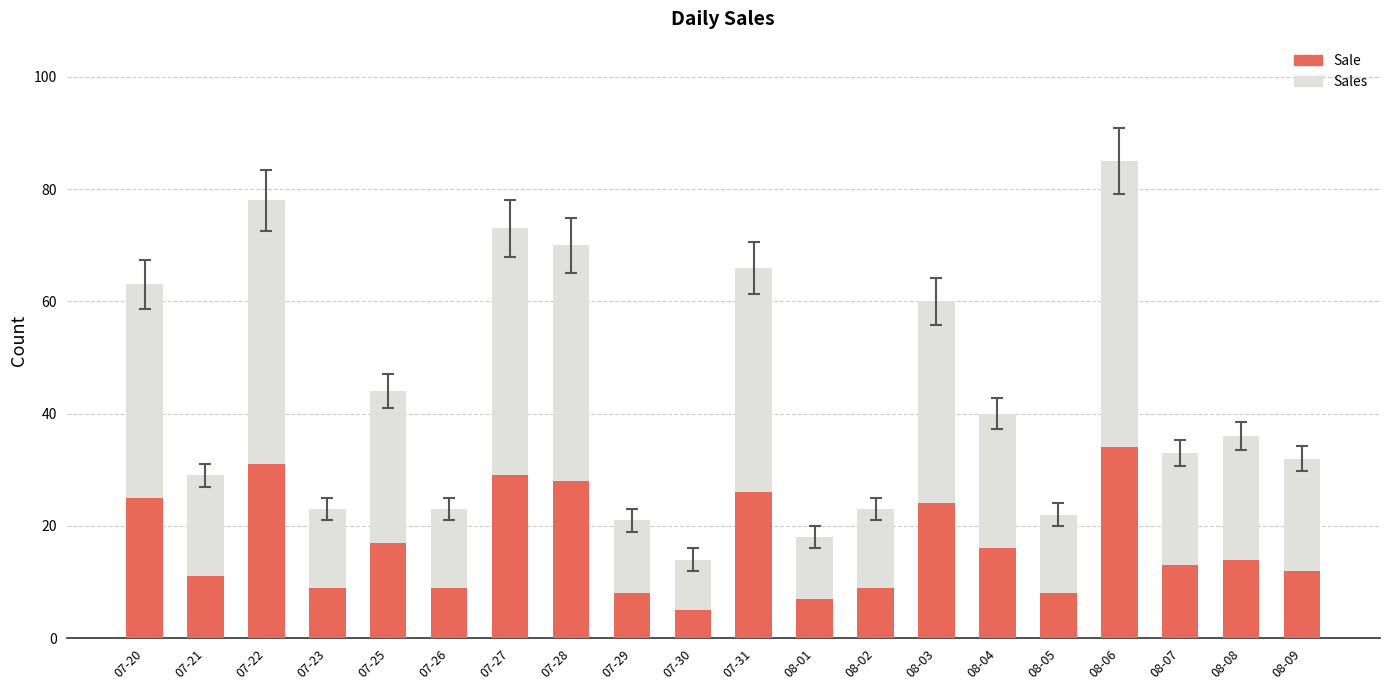

What is the maximum value for Sale?

34